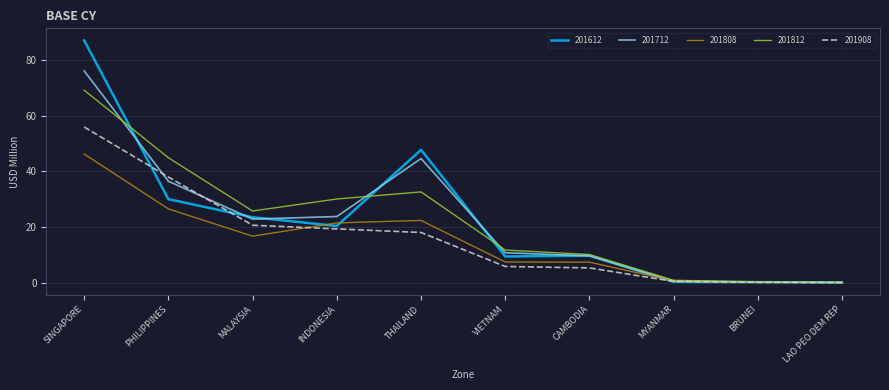

What are all the series names shown in the legend?

201612, 201712, 201808, 201812, 201908